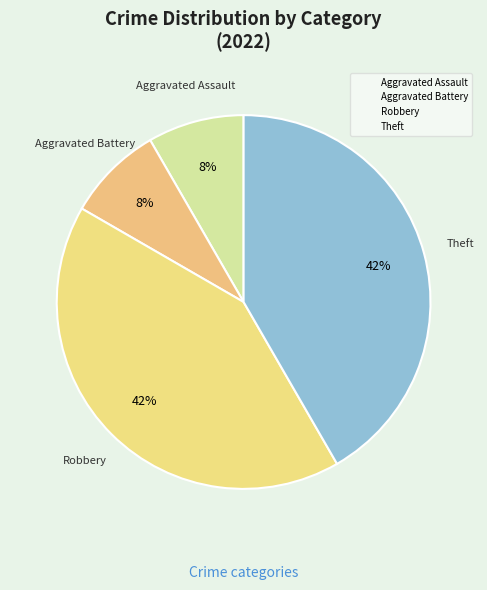

What is the largest slice in the pie chart?

Robbery